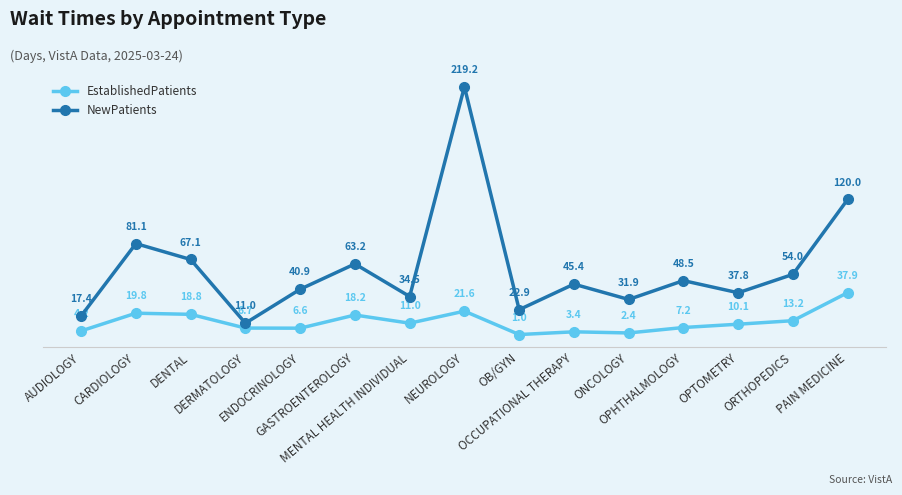

What position from the left is OPTOMETRY?

13